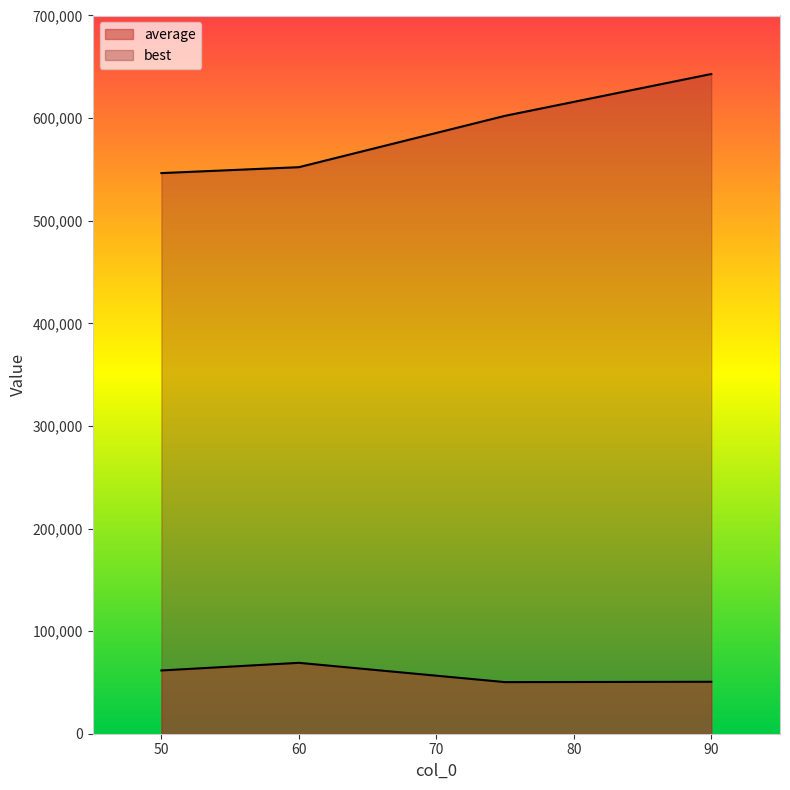

True or false: best has more than 1 interior local peaks.

False